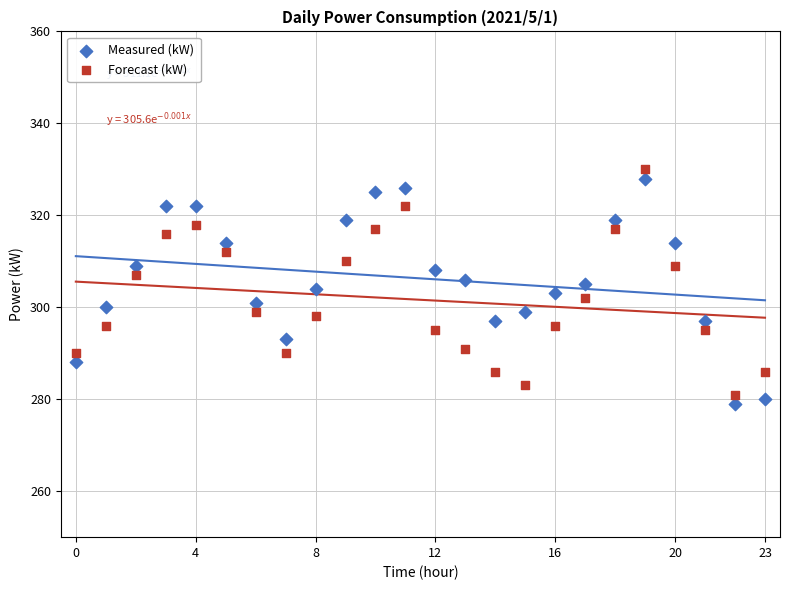

What are all the series names shown in the legend?

Measured (kW), Forecast (kW)